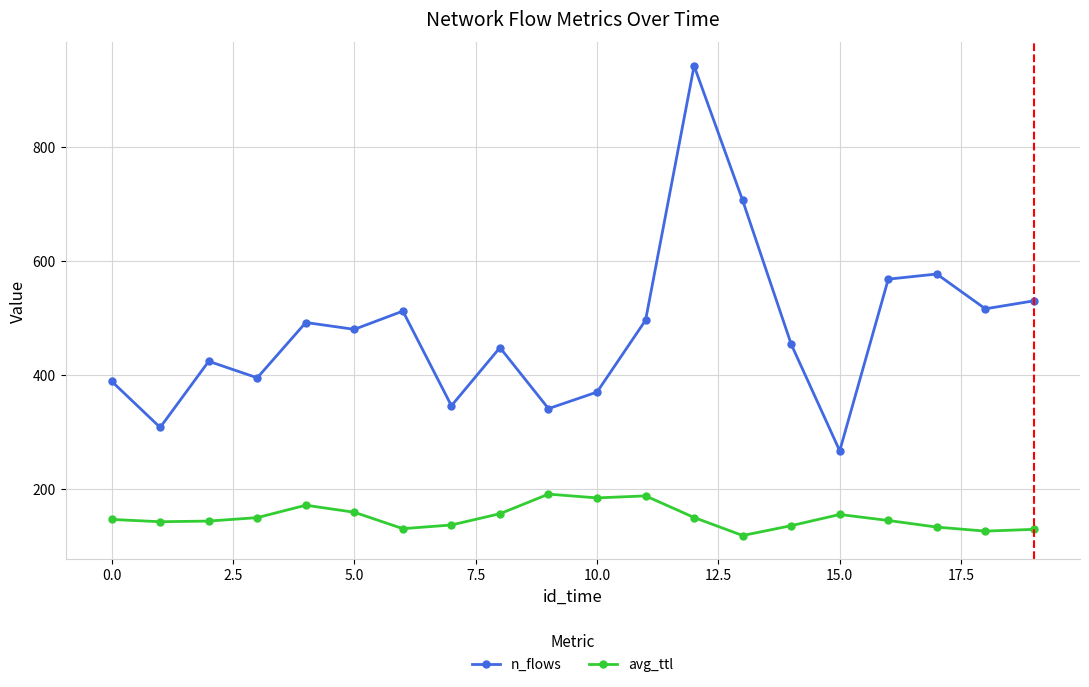

What are all the series names shown in the legend?

n_flows, avg_ttl